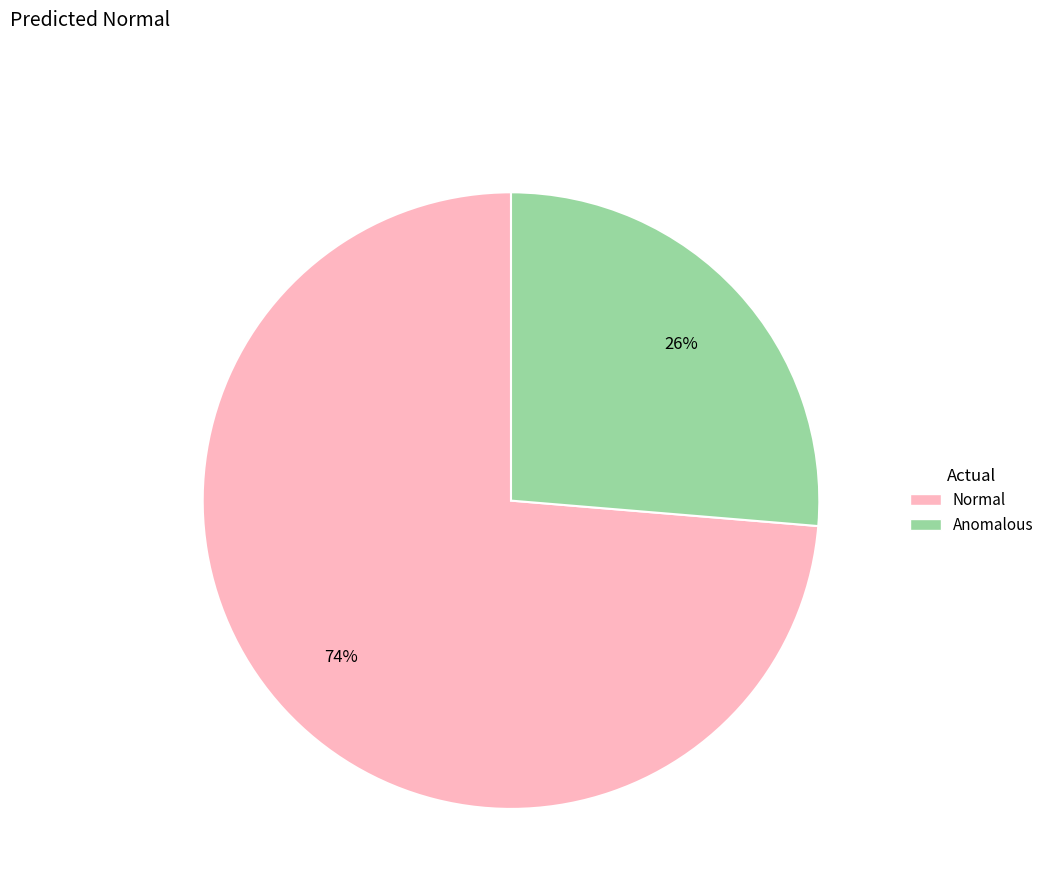

How many segments does this pie chart have?

2